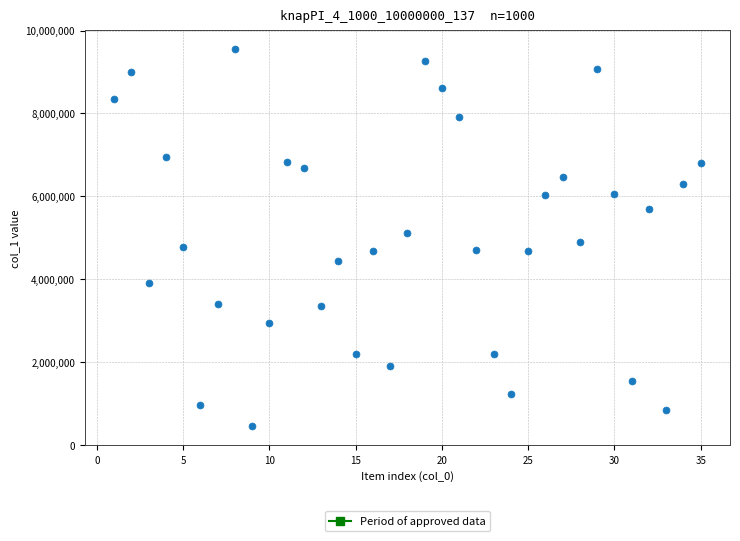

What is the range of X values (max minus min)?

34